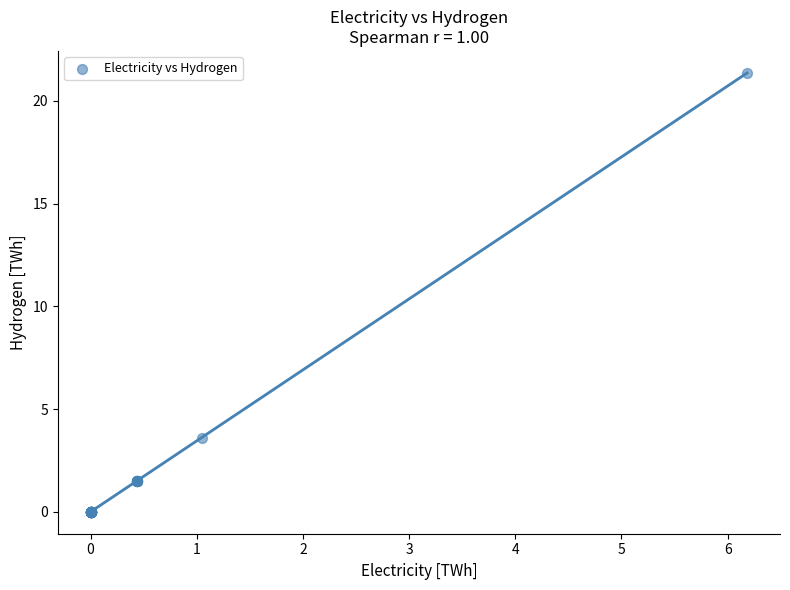

What Y value in the scatter plot is closest to 10?

3.6